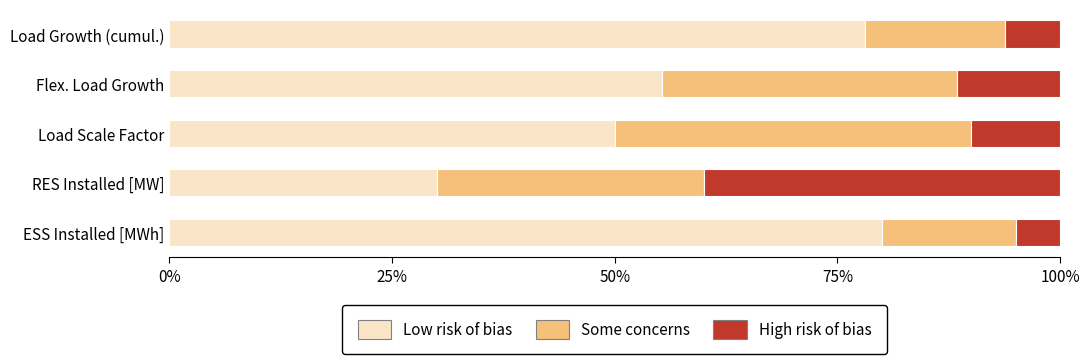

Which series has the widest spread of values?

Low risk of bias